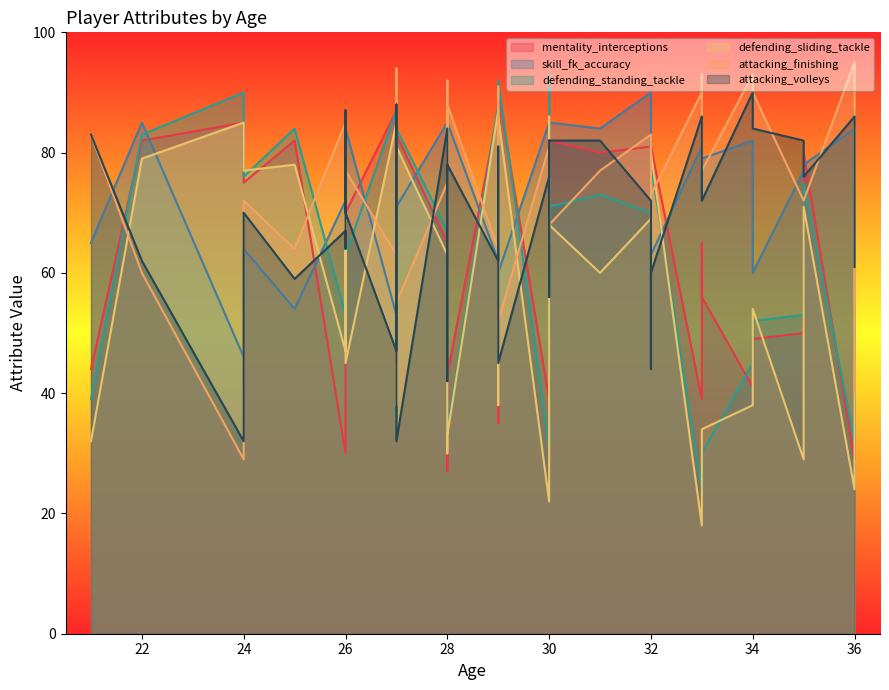

How many series are shown in this chart?

6